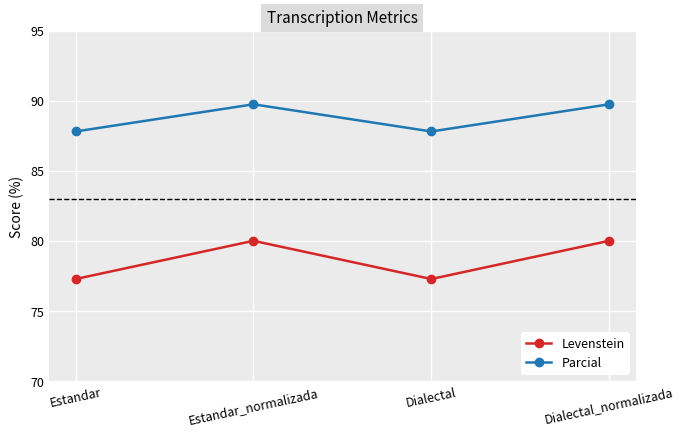

Which series changed the most between Estandar and Dialectal_normalizada?

Levenstein